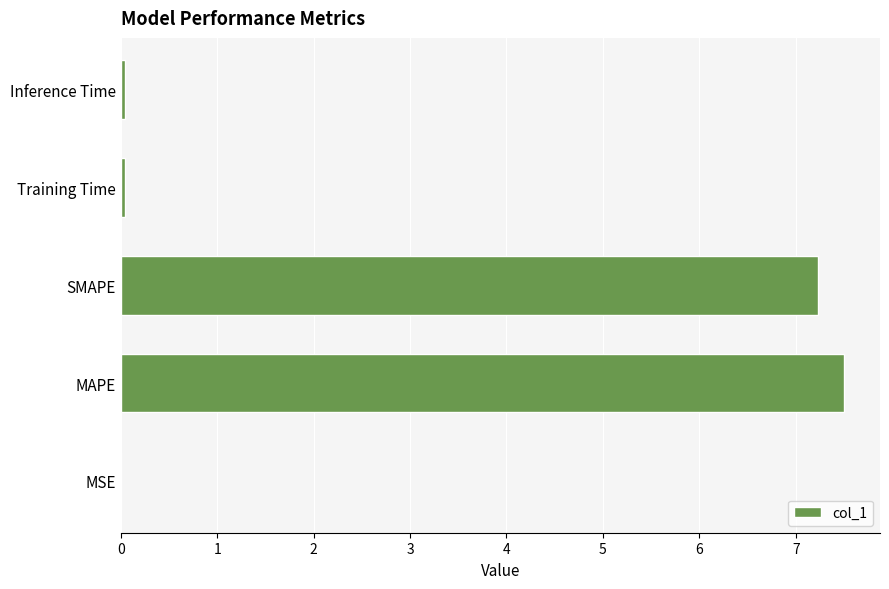

The chart shows a value of 7.2 at SMAPE. True or false?

True